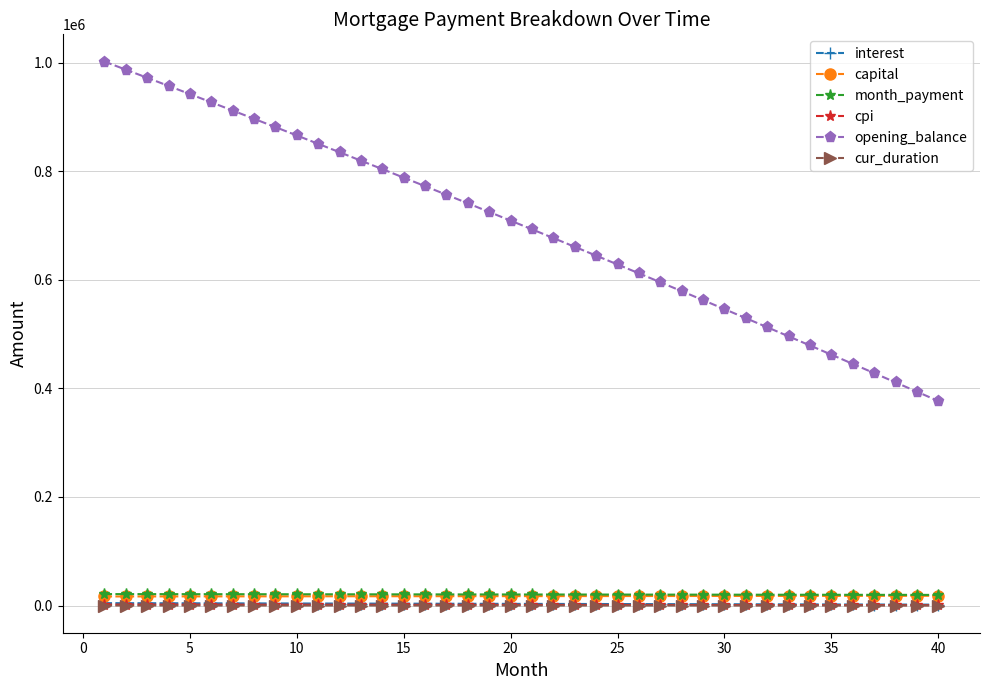

Which series has the largest range (max minus min)?

opening_balance